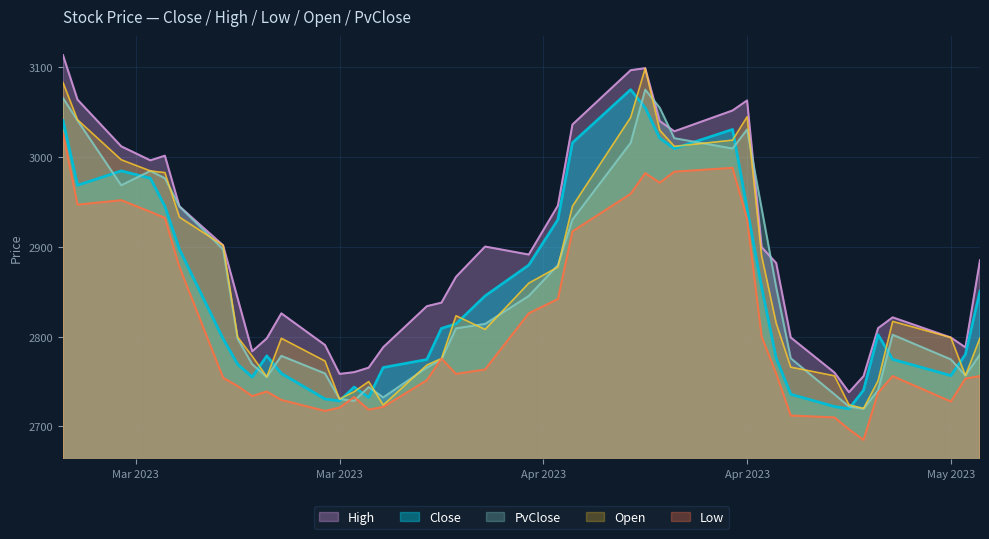

What is the greatest value displayed?

3113.6